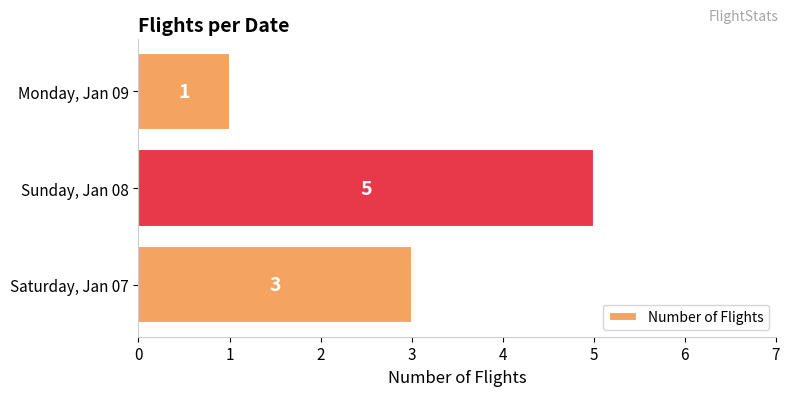

Which label corresponds to the largest value in the chart?

Sunday, Jan 08